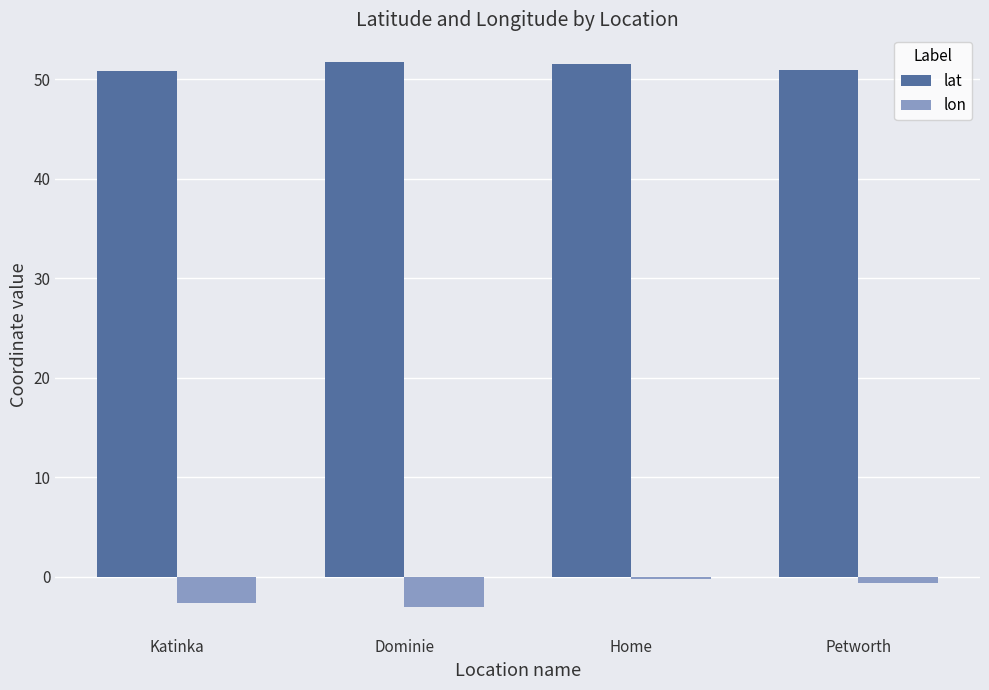

How many groups of bars are there?

4